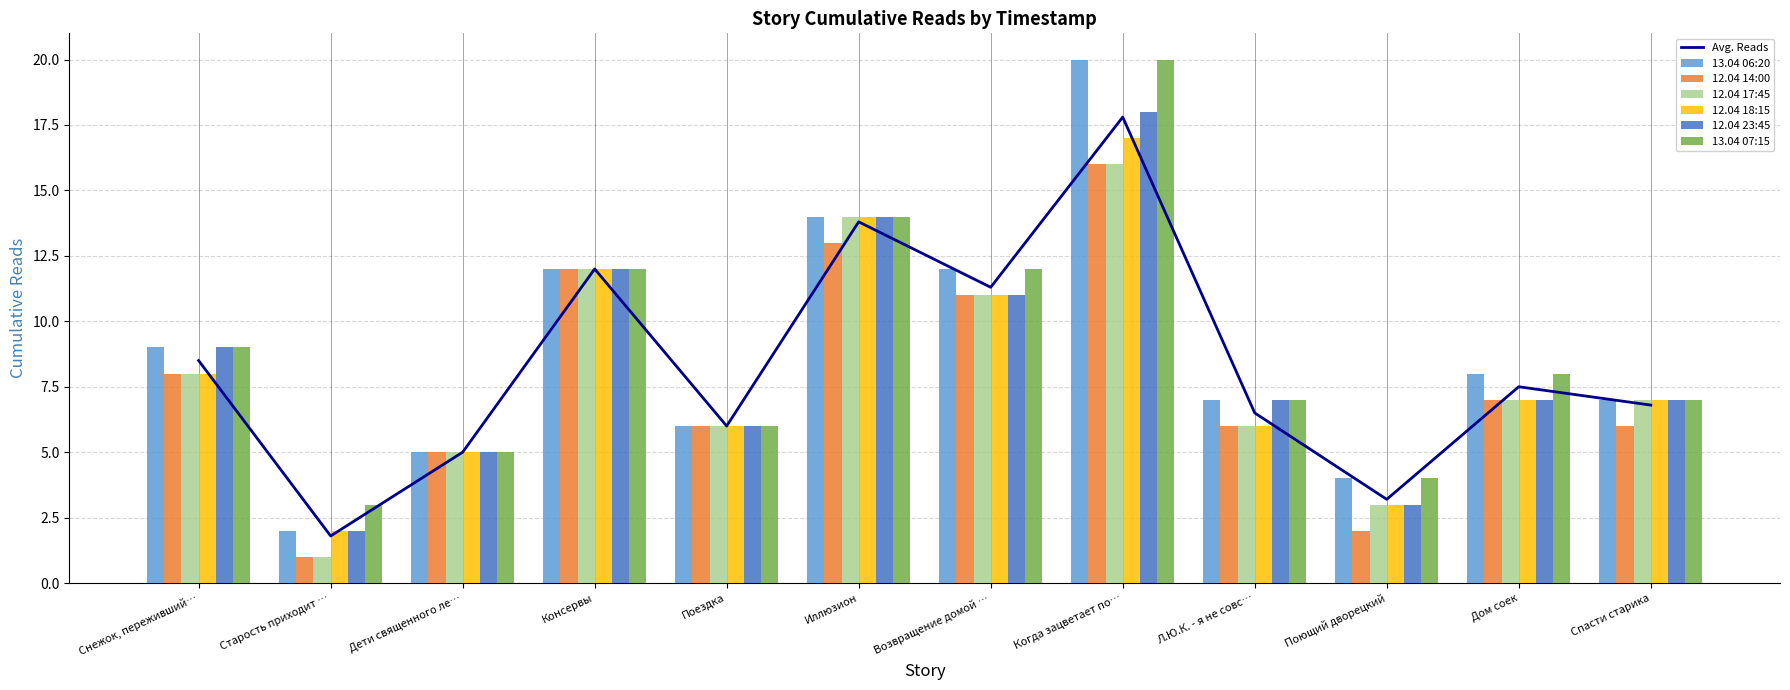

Reading left to right, transcribe all the data shown in this chart.

13.04 06:20: 9	2	5	12	6	14	12	20	7	4	8	7
12.04 14:00: 8	1	5	12	6	13	11	16	6	2	7	6
12.04 17:45: 8	1	5	12	6	14	11	16	6	3	7	7
12.04 18:15: 8	2	5	12	6	14	11	17	6	3	7	7
12.04 23:45: 9	2	5	12	6	14	11	18	7	3	7	7
13.04 07:15: 9	3	5	12	6	14	12	20	7	4	8	7